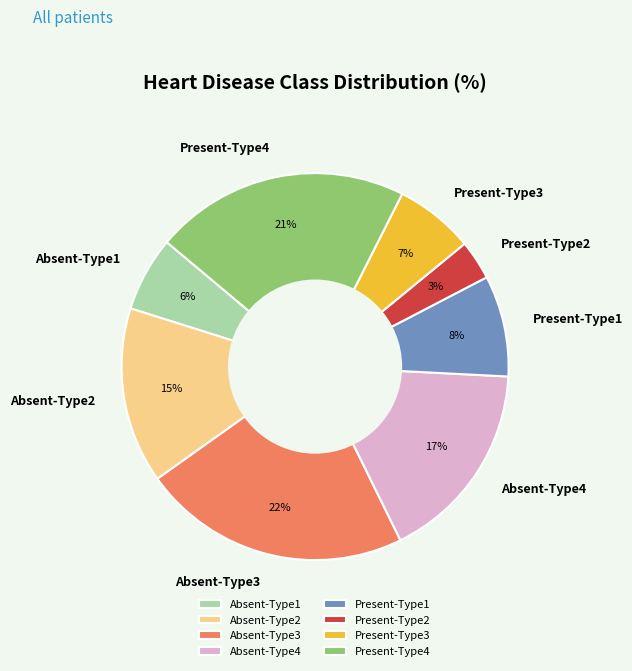

Does Absent-Type2 represent more than half of the total?

No